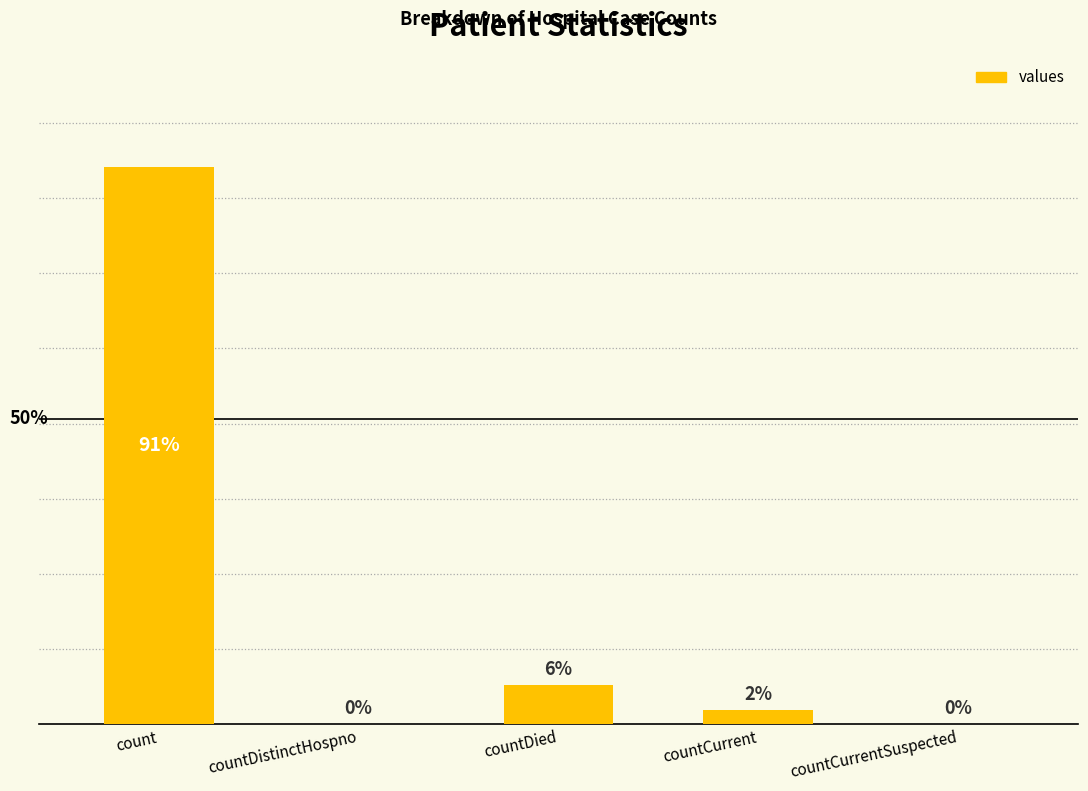

Are the bars horizontal?

No